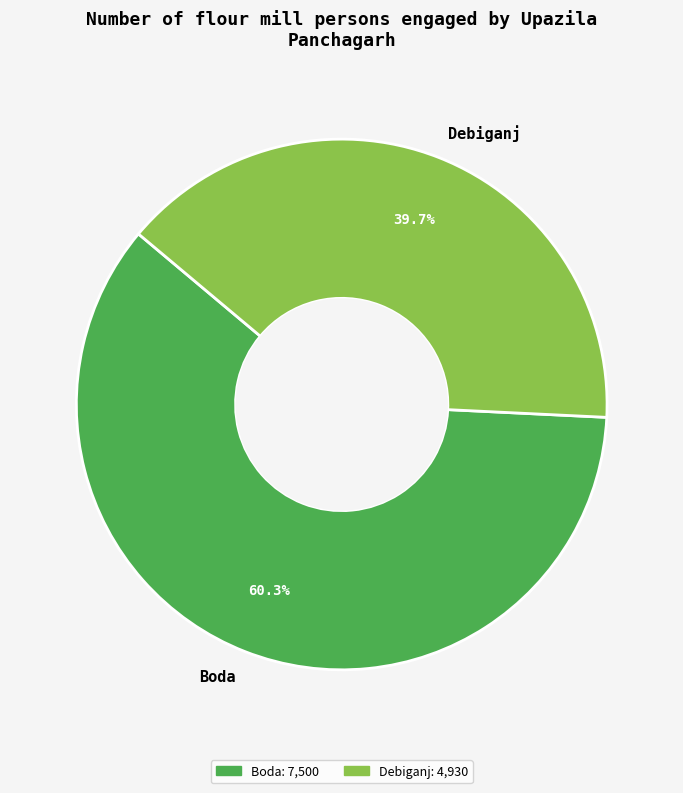

Rank the categories by value from lowest to highest.

Debiganj, Boda